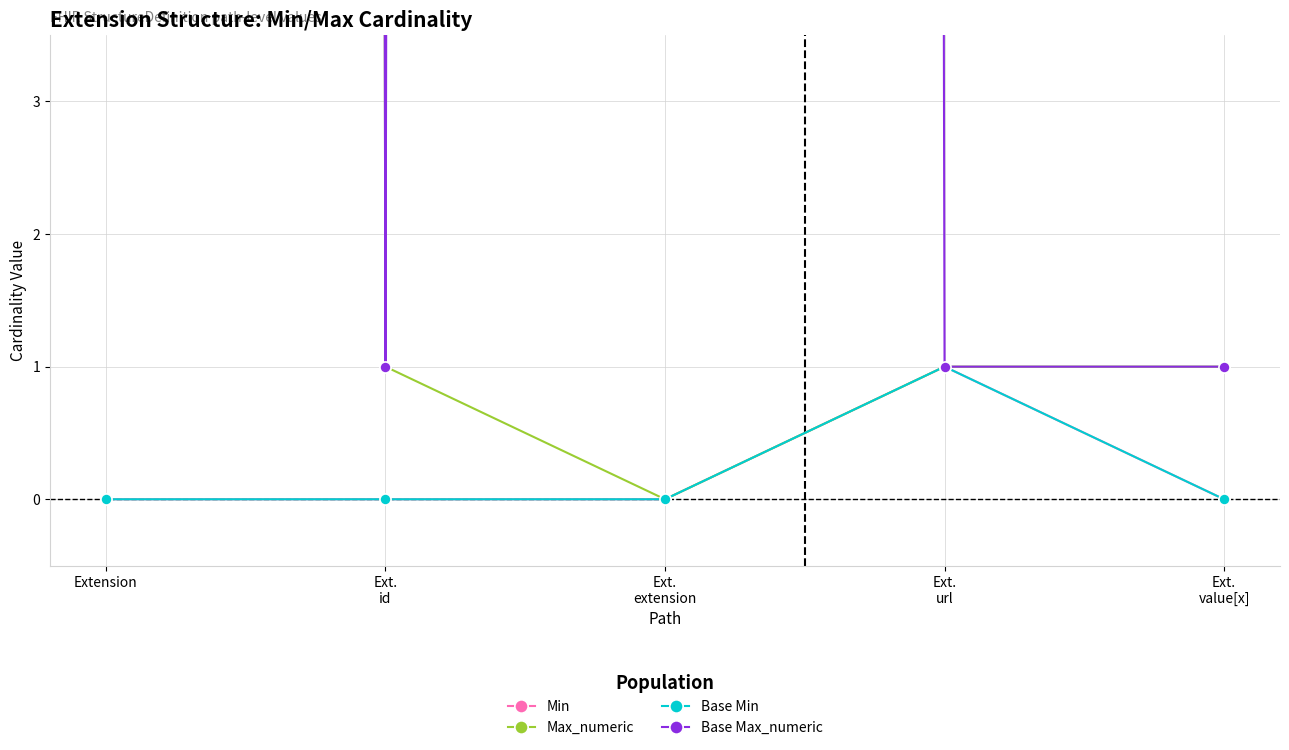

What is the label of the 2nd point from the right?

Ext.
url